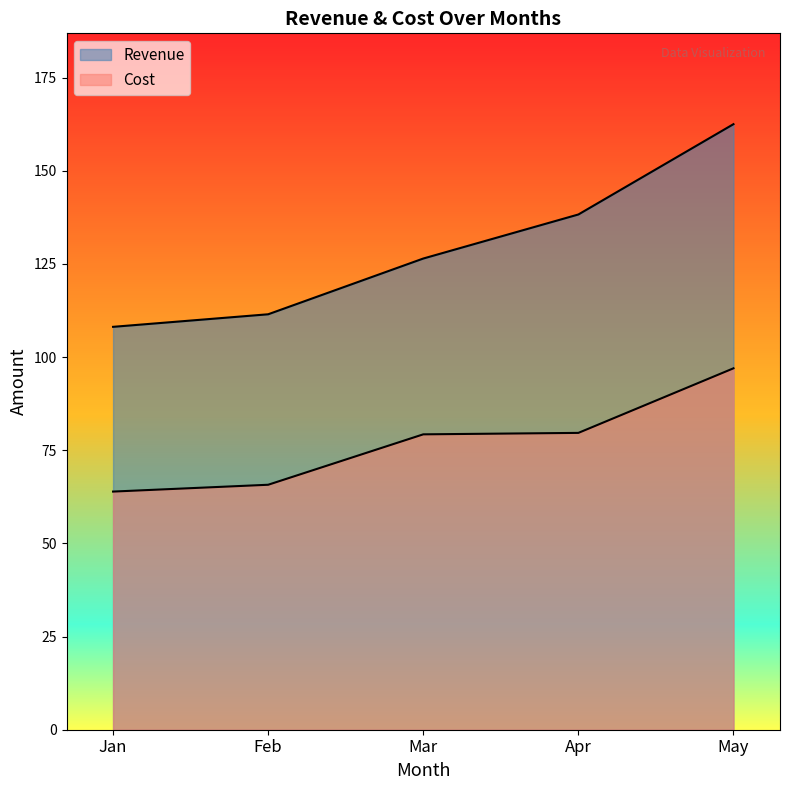

How many values in the Cost series exceed 79?

3